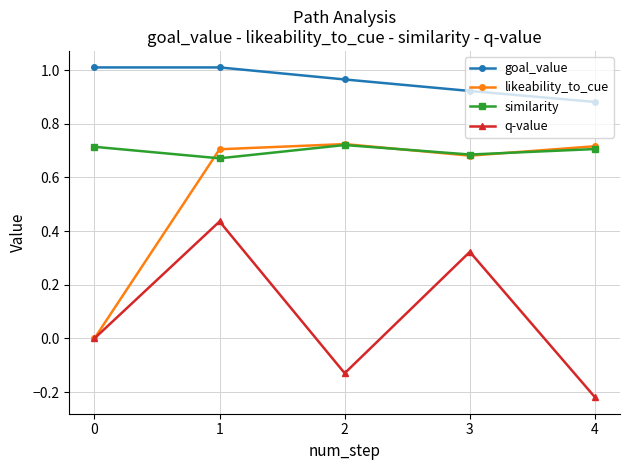

Which series has the largest range (max minus min)?

likeability_to_cue